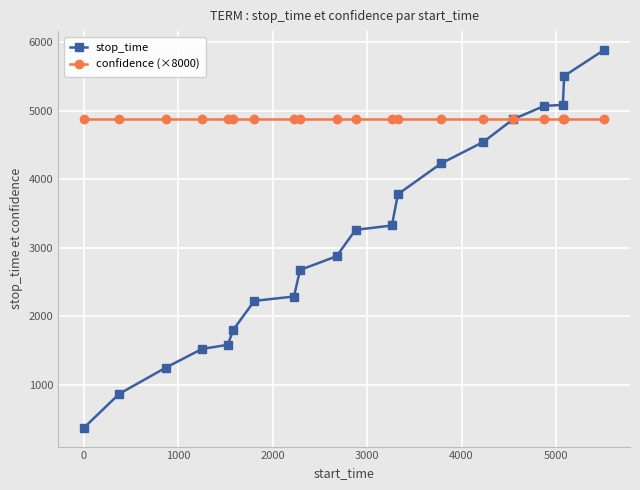

How many data points in stop_time are less than 3261?

10